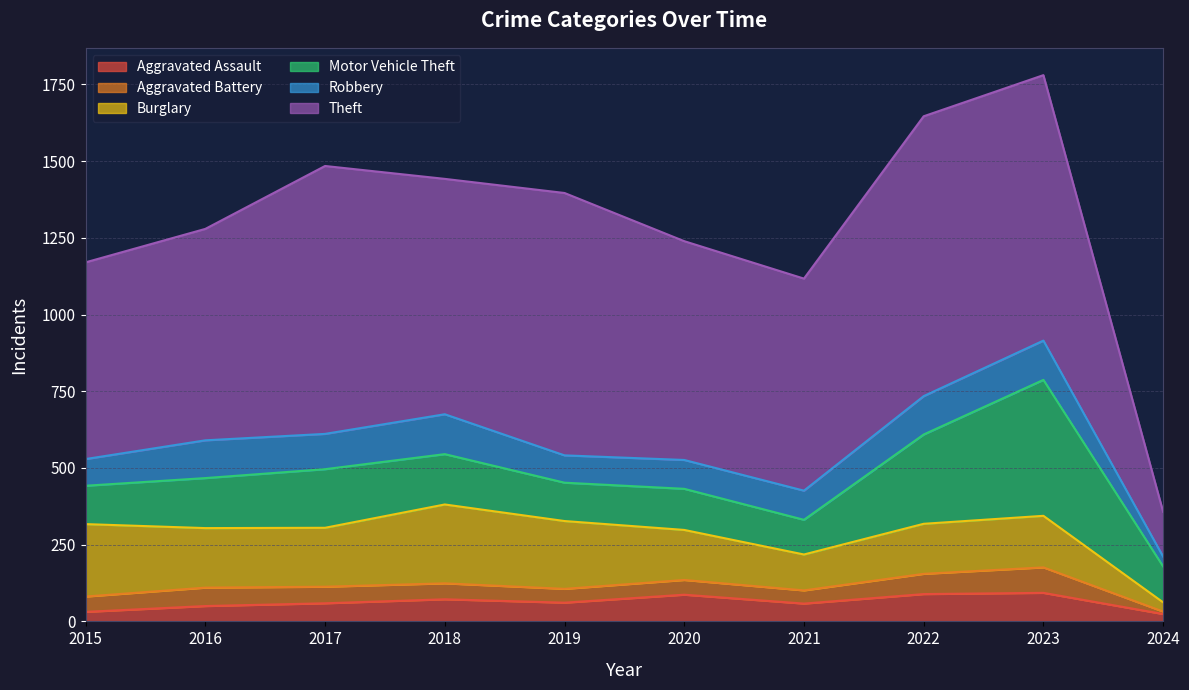

Which series changed the most between 2020 and 2022?

Theft